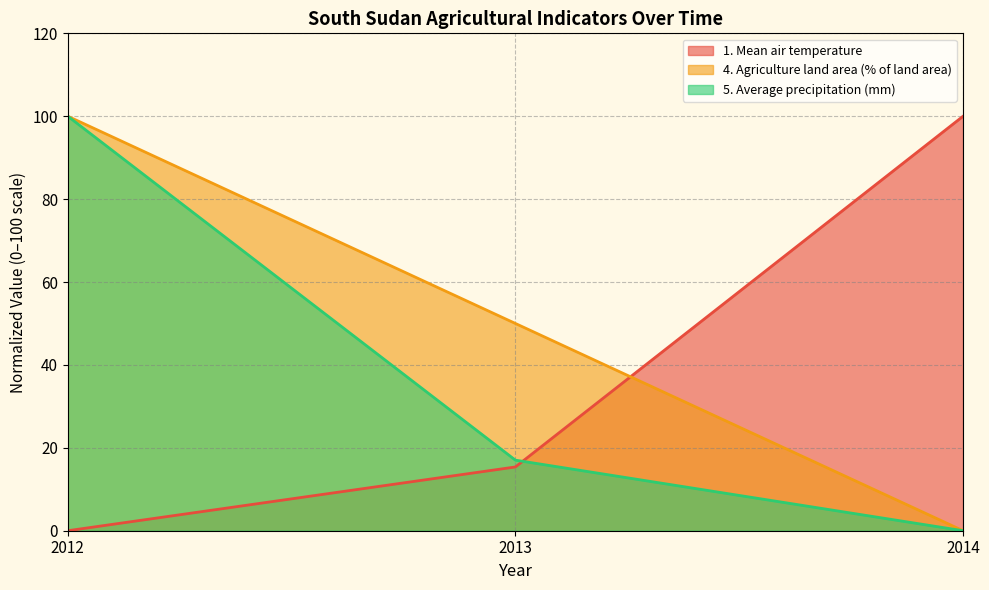

At how many categories does at least one series exceed 25?

3